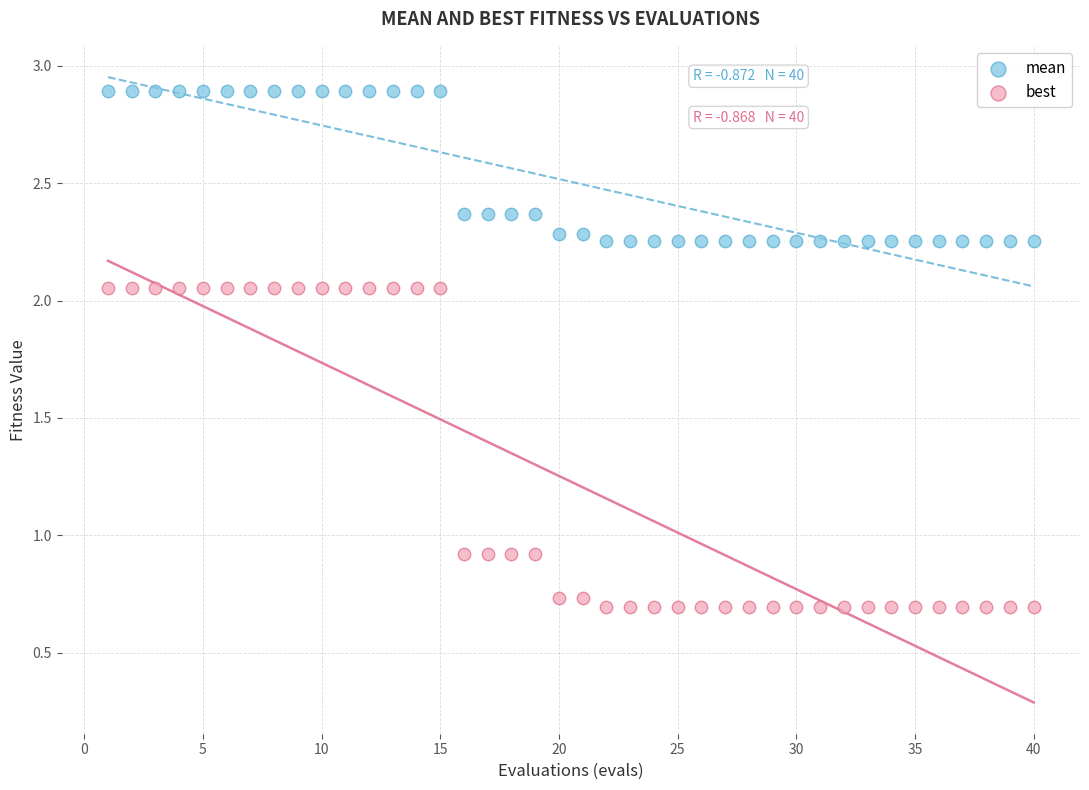

Which series reaches the maximum Y coordinate?

mean